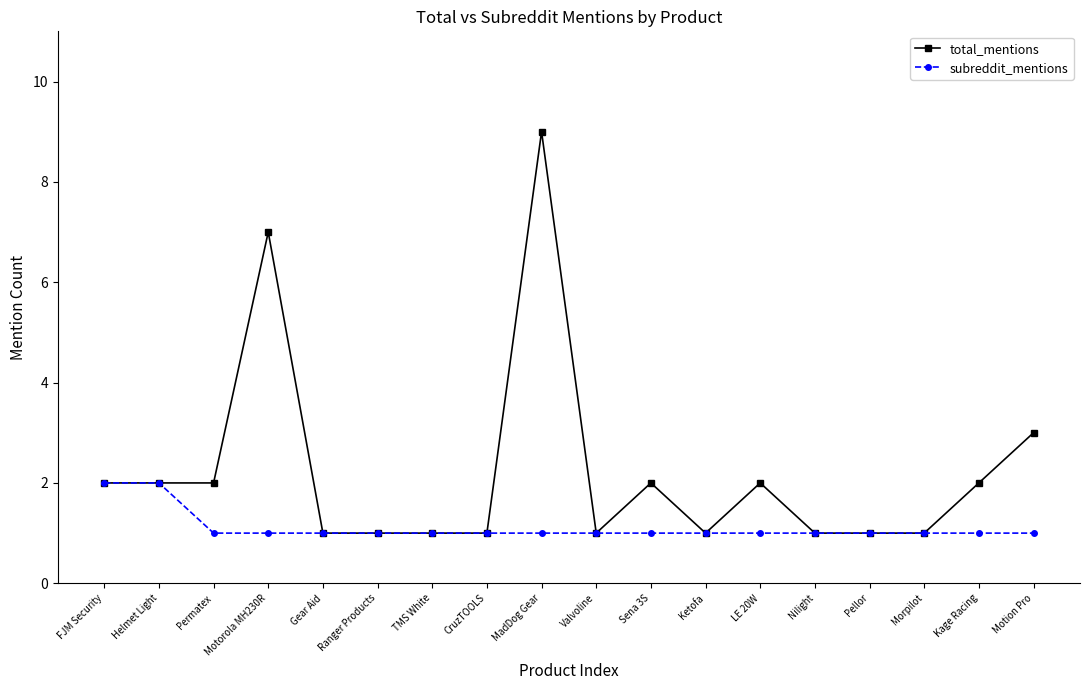

Which category has the highest value in the total_mentions series?

MadDog Gear